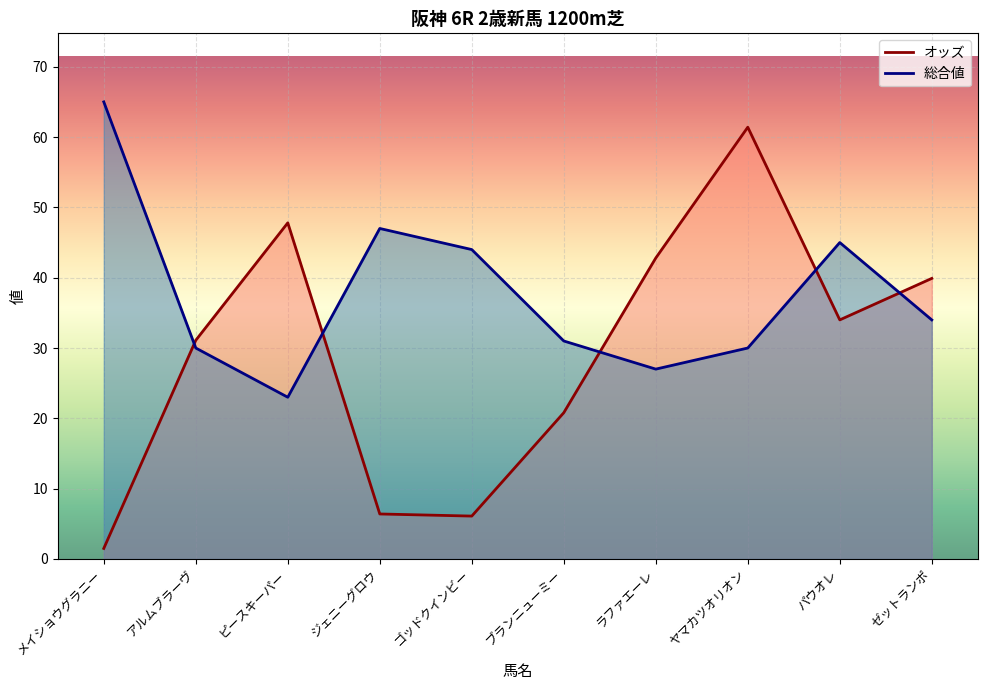

True or false: 総合値 has more than 0 interior local peaks.

True